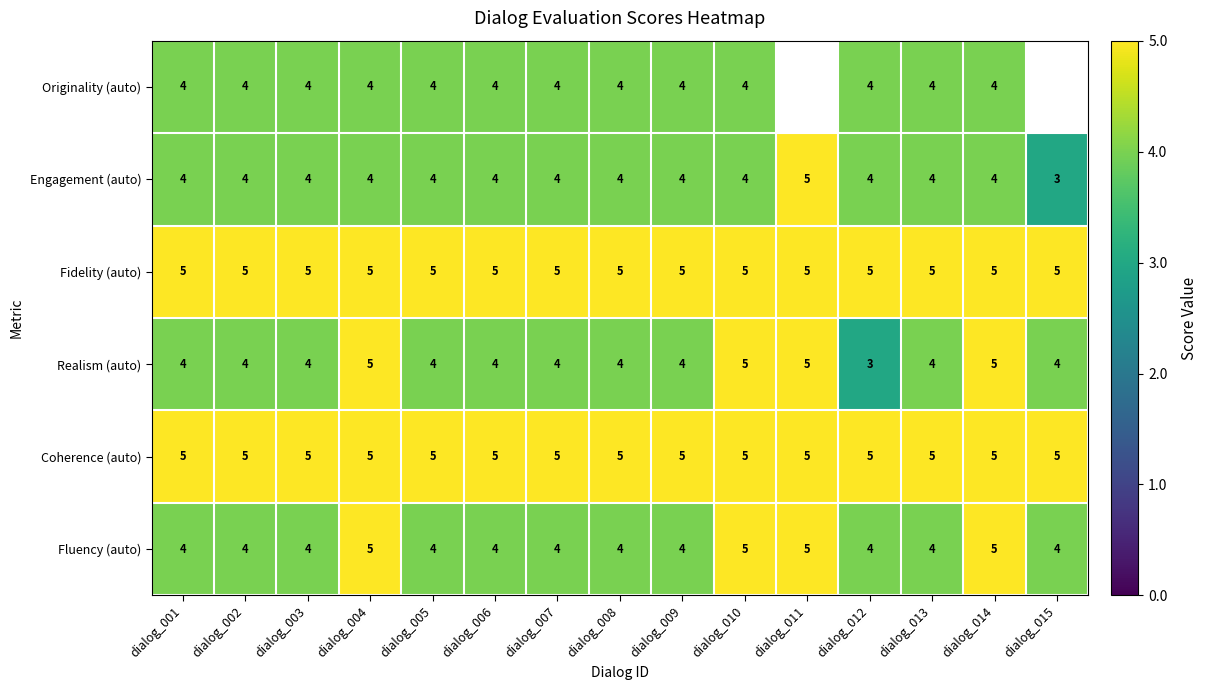

The value of Engagement (auto) at dialog_015 is 0.1. True or false?

False